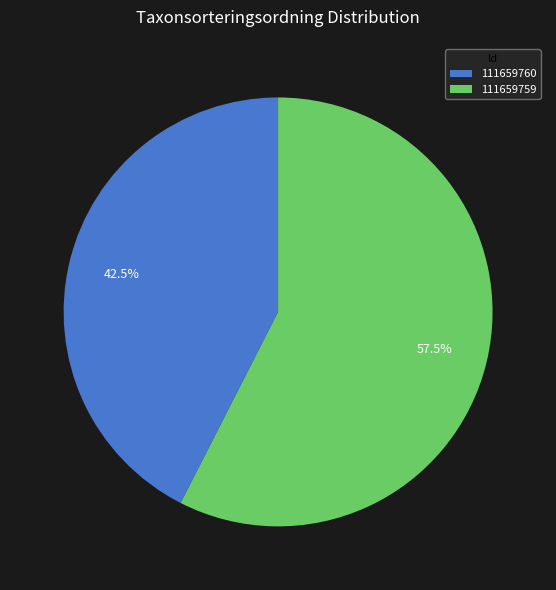

Which has a higher value, 111659760 or 111659759?

111659759